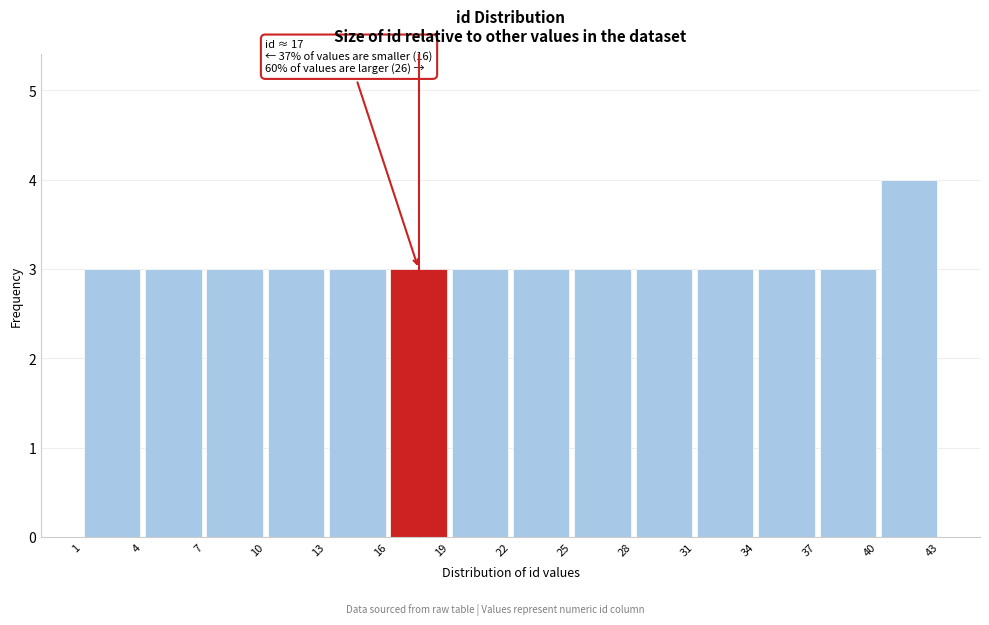

Which range on the x-axis has the tallest bar?

40 to 43